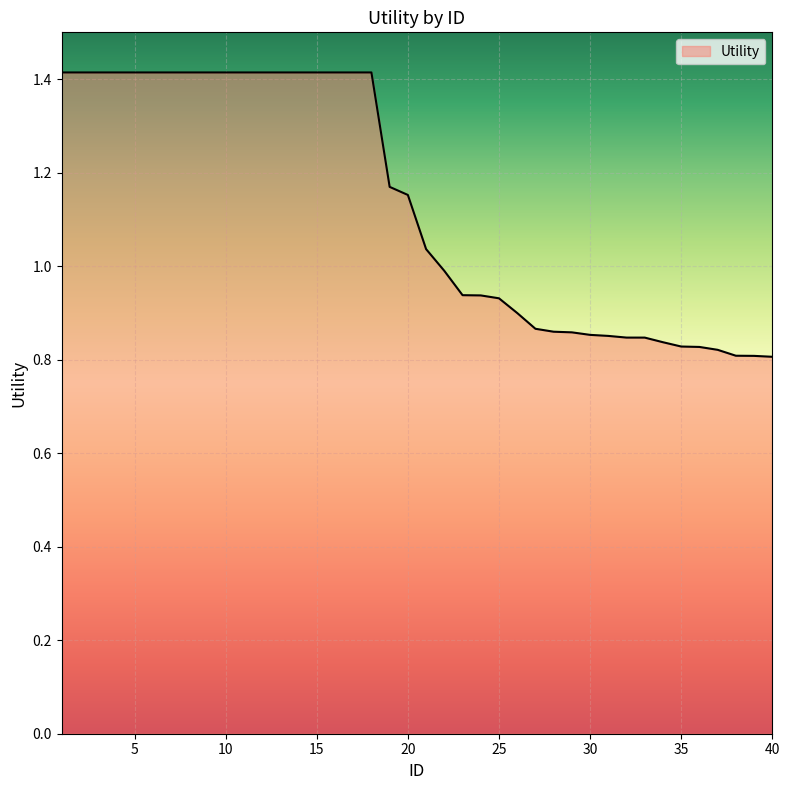

What is the difference between the maximum and minimum values?

0.6